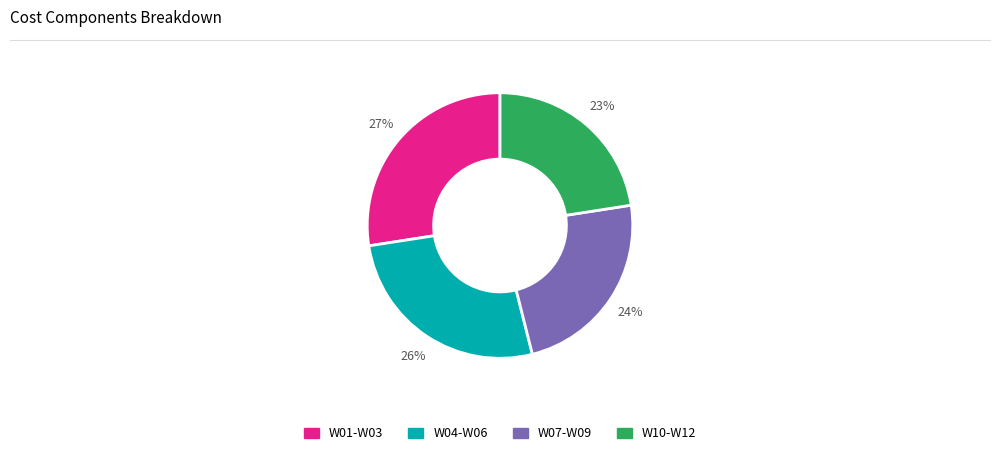

To the nearest percent, what is the average slice percentage?

25%